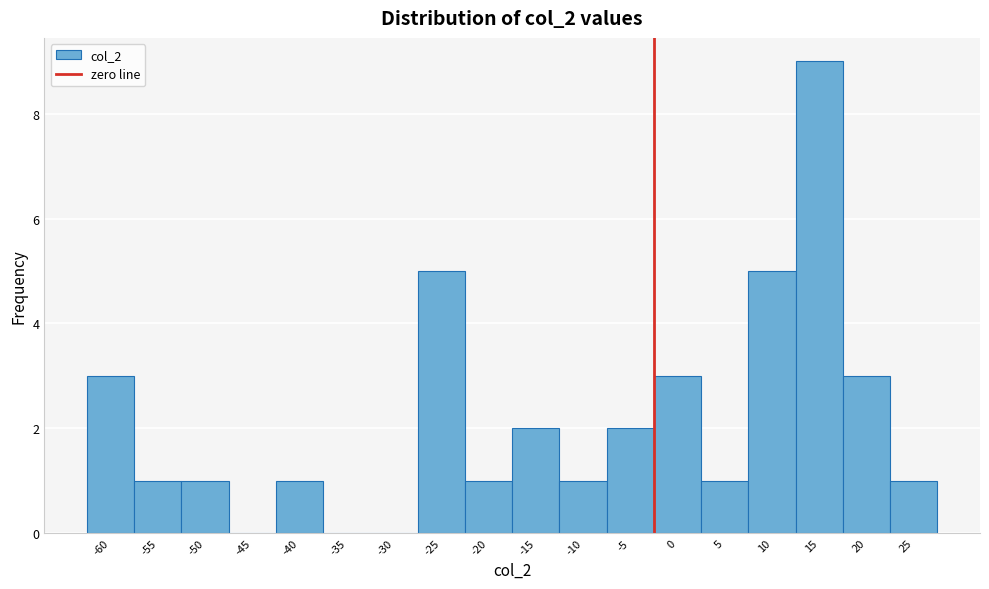

Reading left to right, extract all data points from this chart.

-60=3	-55=1	-50=1	-45=0	-40=1	-35=0	-30=0	-25=5	-20=1	-15=2	-10=1	-5=2	0=3	5=1	10=5	15=9	20=3	25=1